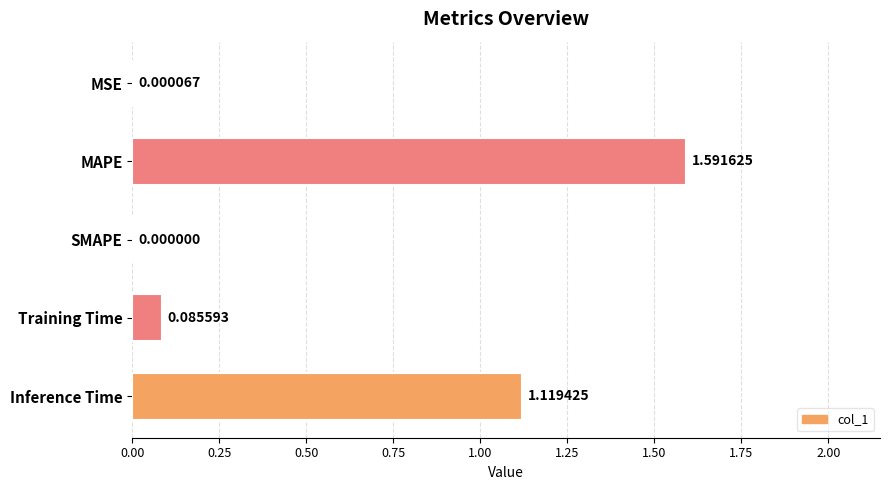

Are the bars grouped side by side (vs. stacked)?

No